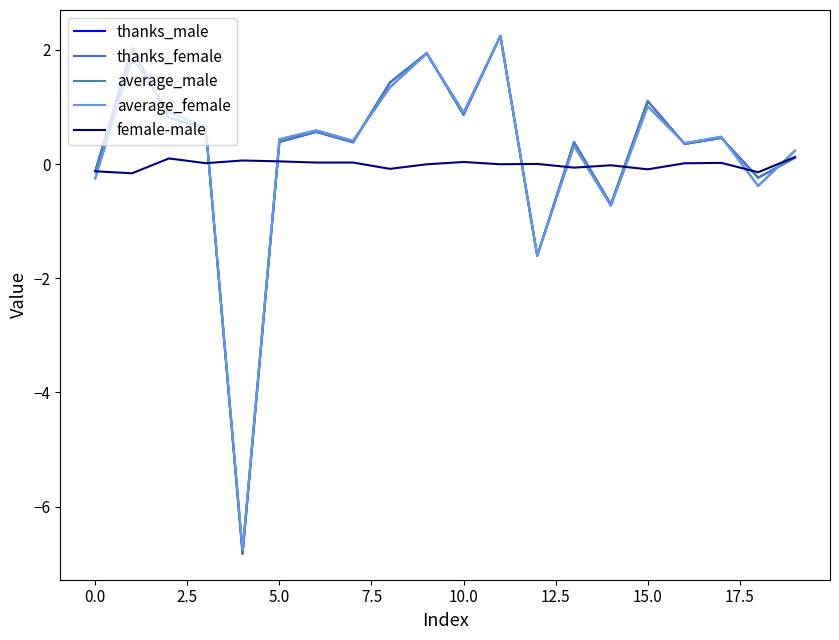

Which series has the largest range (max minus min)?

thanks_male